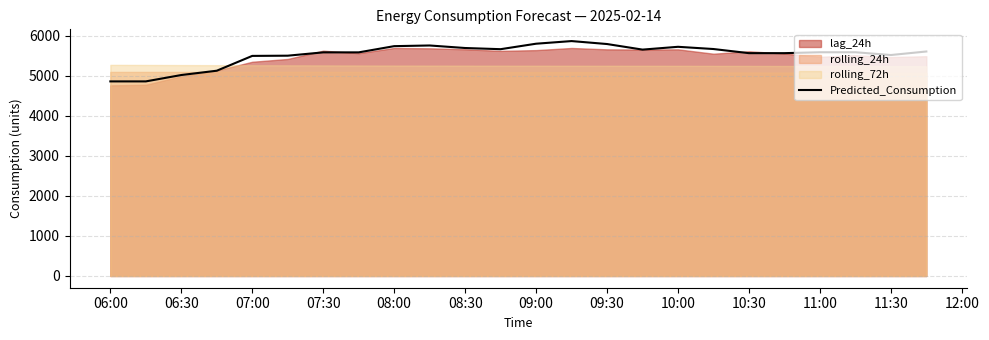

True or false: Predicted_Consumption has a value of 9436.5 at 08:00.

False